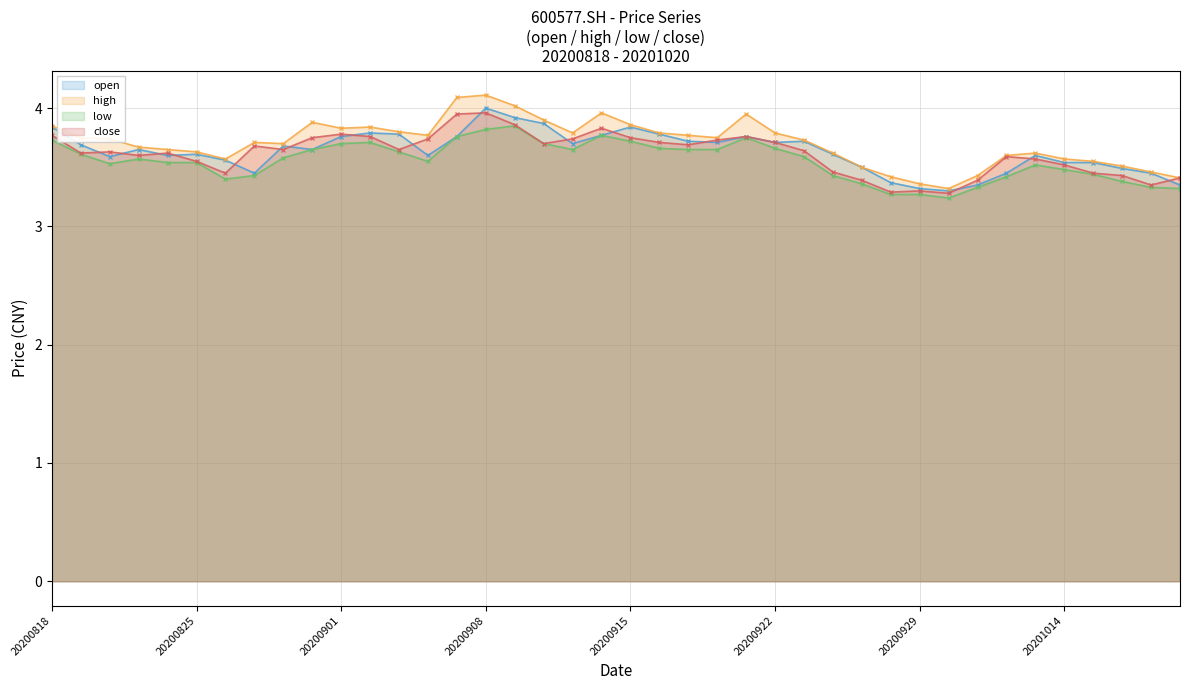

What are all the series names shown in the legend?

open, high, low, close